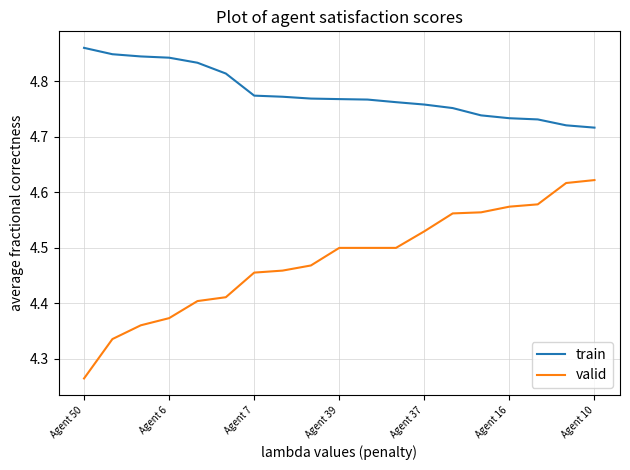

Rank the series by their maximum value, from highest to lowest.

train, valid